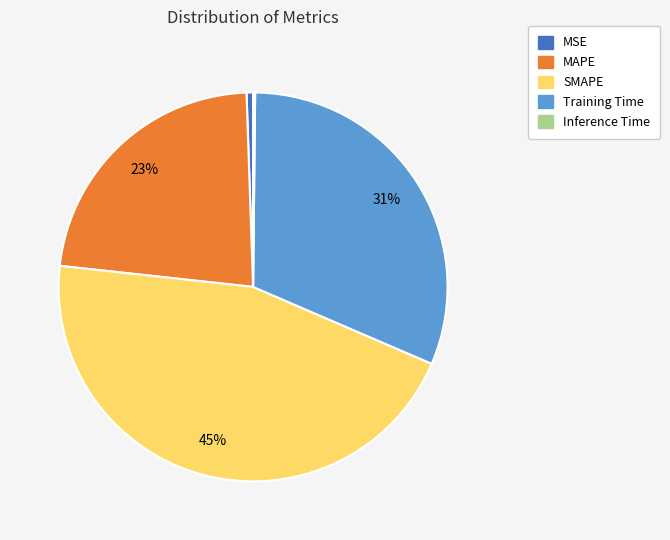

Does SMAPE represent more than half of the total?

No